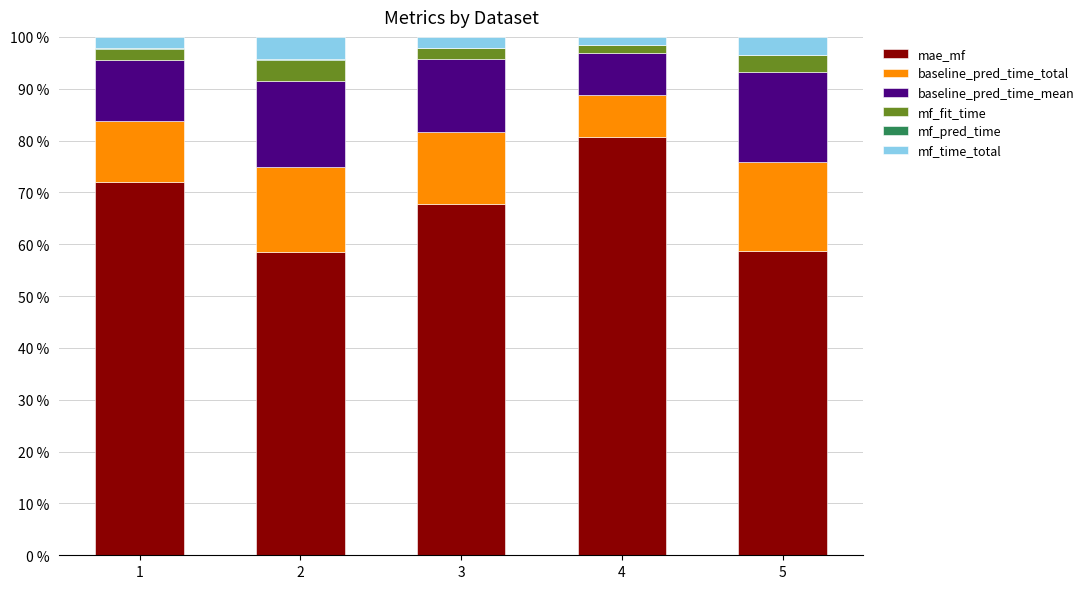

What is the highest value of the mae_mf series?

80.7